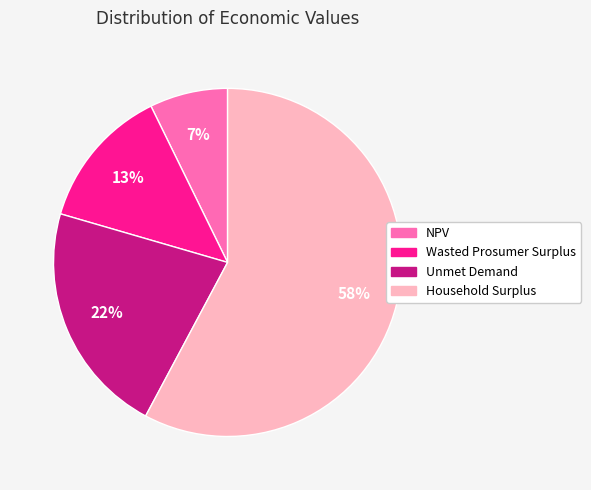

To the nearest percent, what is the average slice percentage?

25%